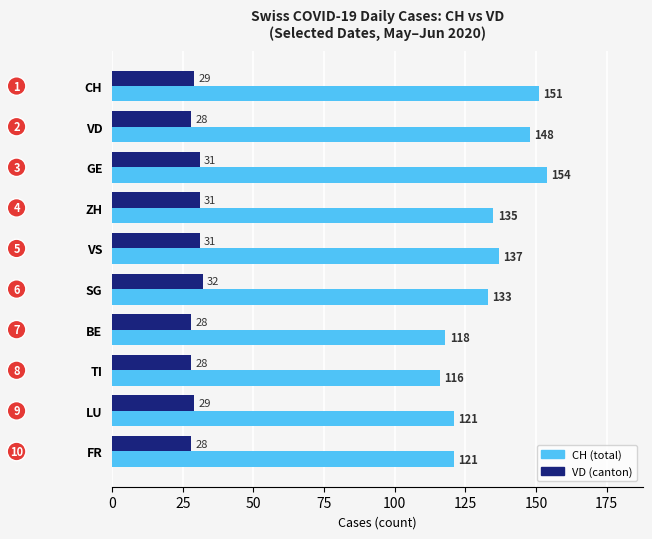

Is the value of CH (total) at TI greater than the value of VD (canton) at VD?

Yes